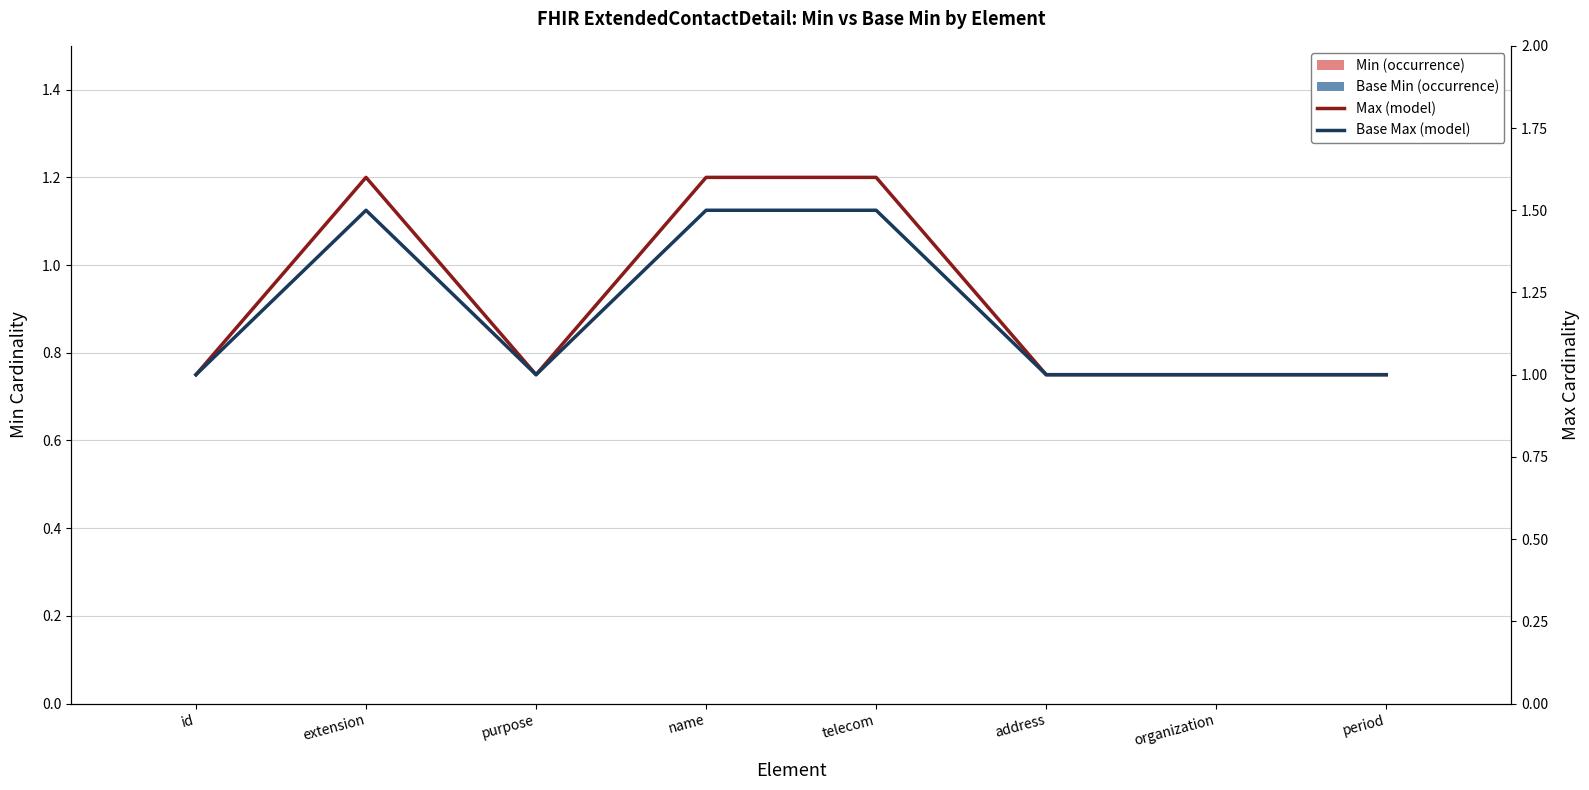

Reading left to right, list all the values displayed in this chart.

Min: id=0.0	extension=0.0	purpose=0.0	name=0.0	telecom=0.0	address=0.0	organization=0.0	period=0.0
Base Min: id=0.0	extension=0.0	purpose=0.0	name=0.0	telecom=0.0	address=0.0	organization=0.0	period=0.0
Max: id=1.0	extension=1.6	purpose=1.0	name=1.6	telecom=1.6	address=1.0	organization=1.0	period=1.0
Base Max: id=1.0	extension=1.5	purpose=1.0	name=1.5	telecom=1.5	address=1.0	organization=1.0	period=1.0